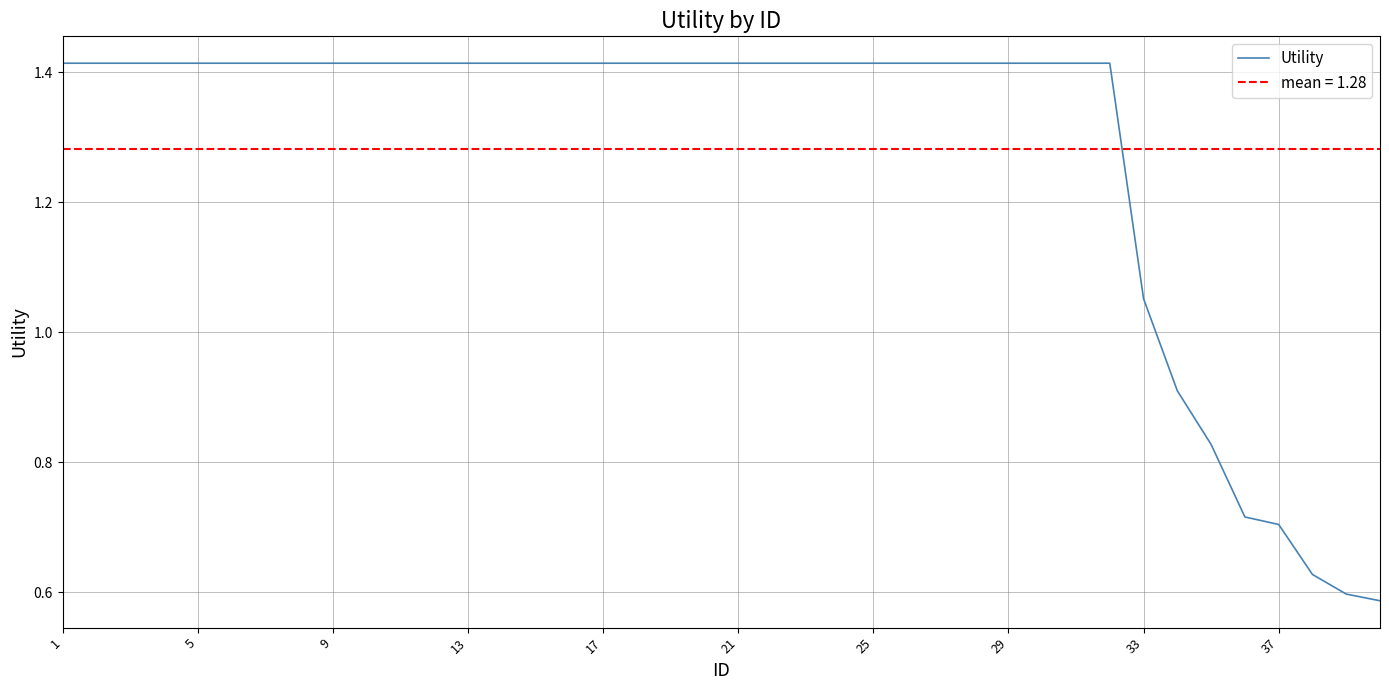

What is the difference between the second highest and second lowest values?

0.8